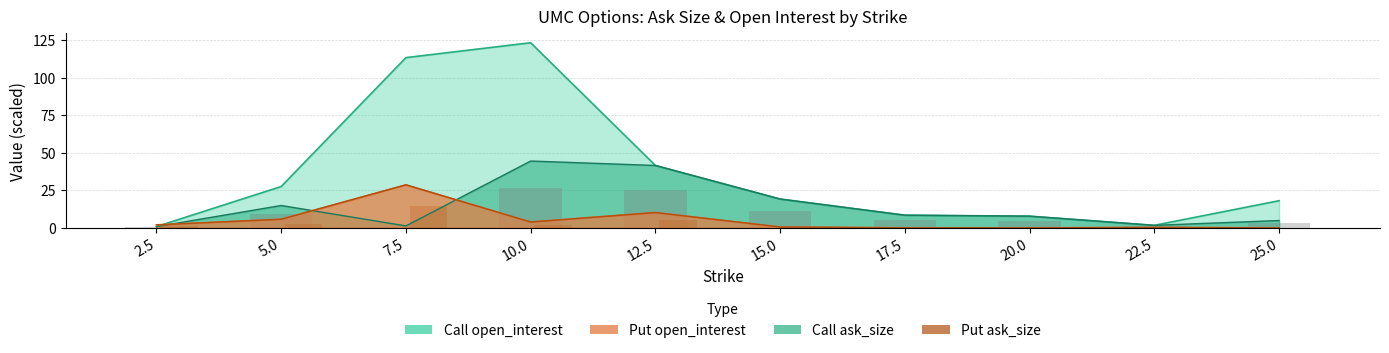

At which category is the sum across all series the highest?

7.5